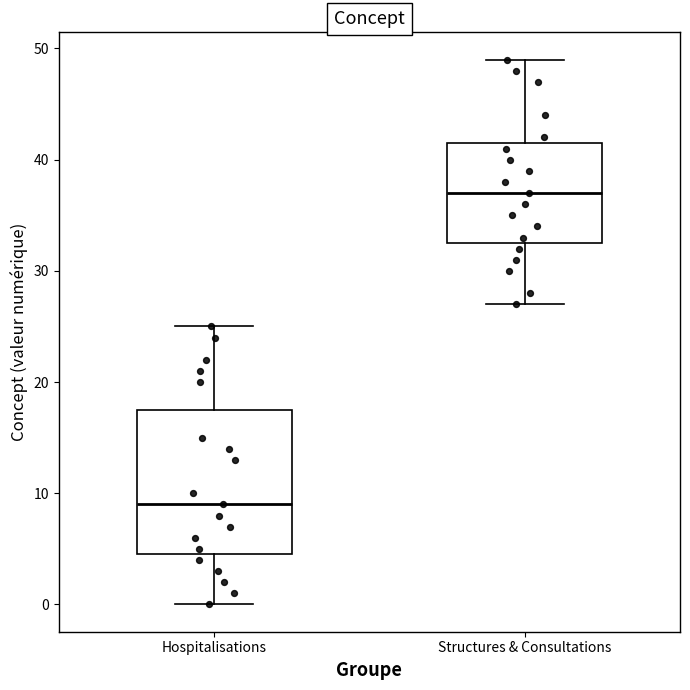

Reading left to right, transcribe this box plot: for each box, give where its median line is, the range the box spans, and where its two whiskers end, as read against the y-axis. The values are not printed on the chart, so give them approximately, as read against the axis.

Hospitalisations: median 9, box 5 to 18, whiskers 0 to 25
Structures & Consultations: median 37, box 33 to 42, whiskers 27 to 49